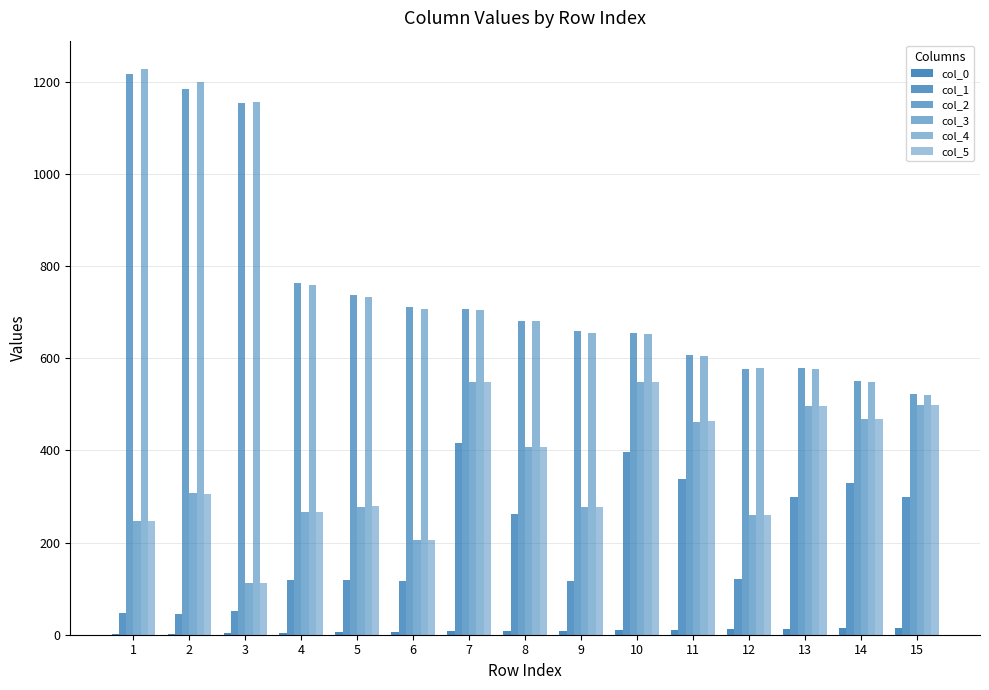

How many series are shown in this chart?

6